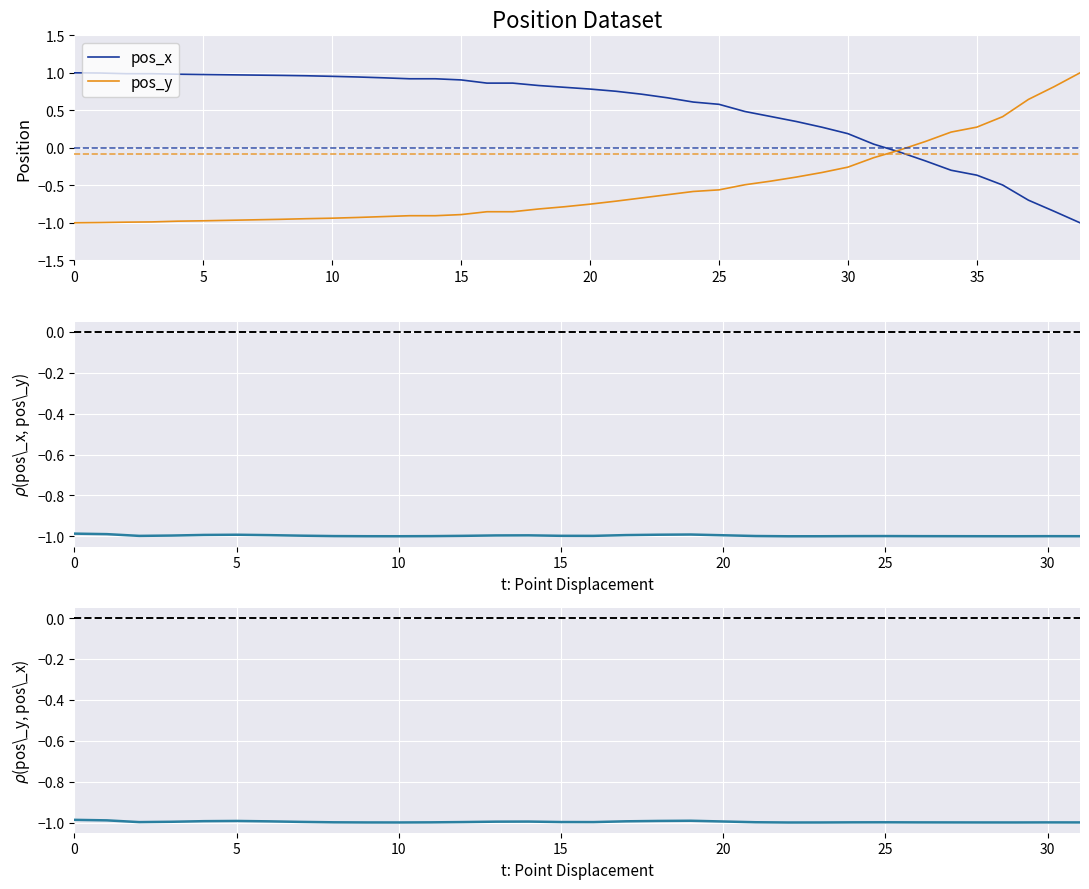

Which category has the lowest value across all series?

39